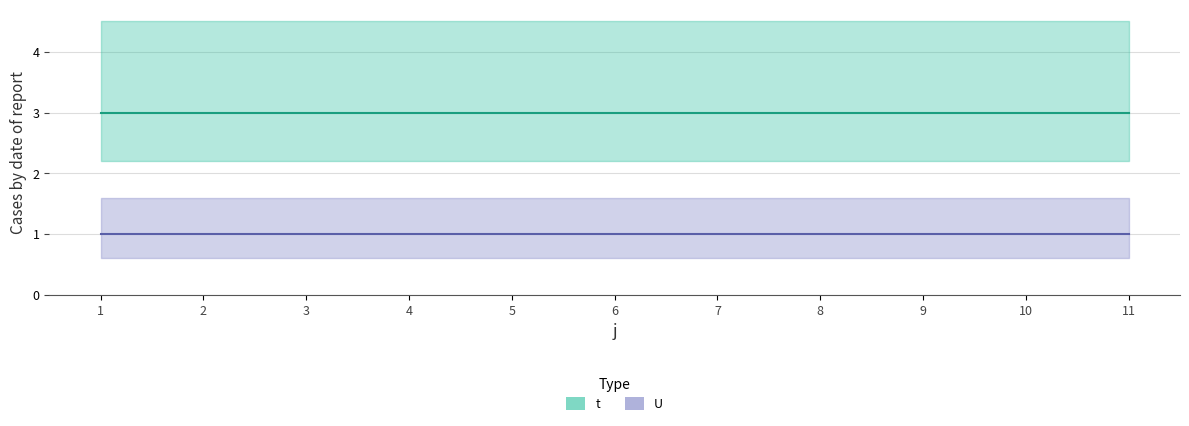

At how many categories does at least one series exceed 1?

11